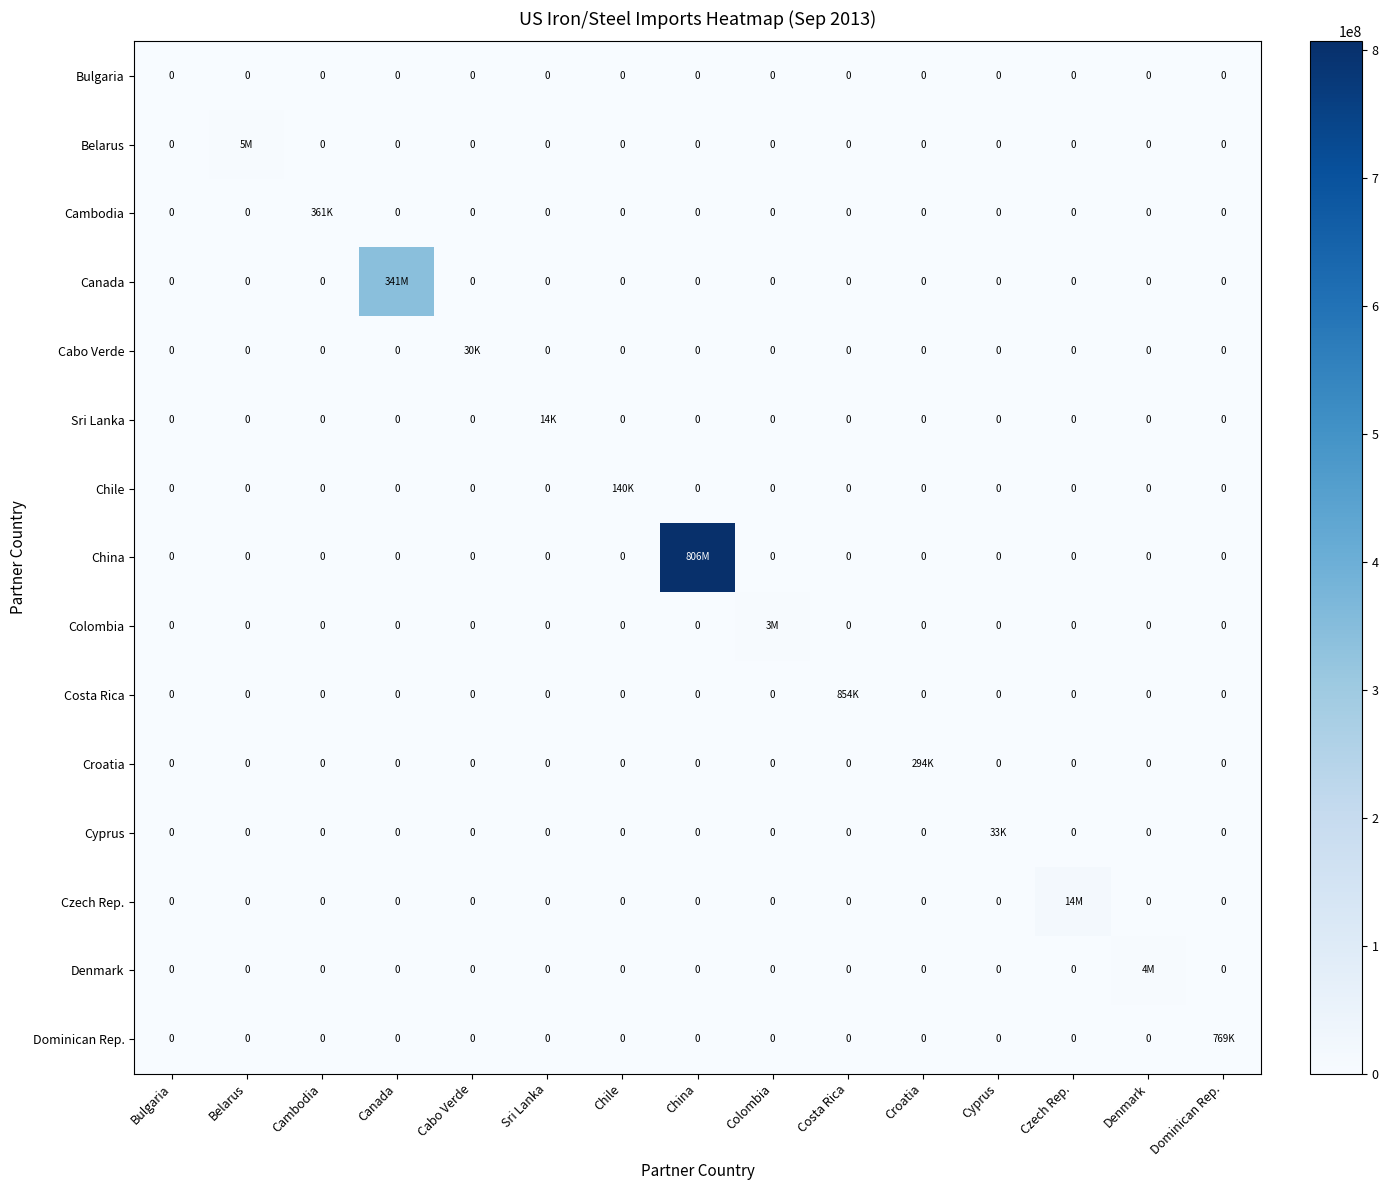

What is the sum of all Cyprus values?

33874